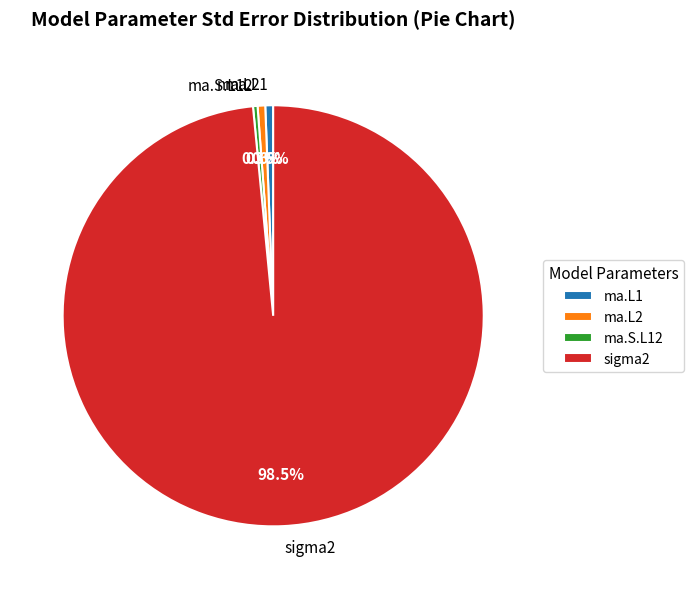

What percentage is the ma.L1 slice, to the nearest percent?

1%